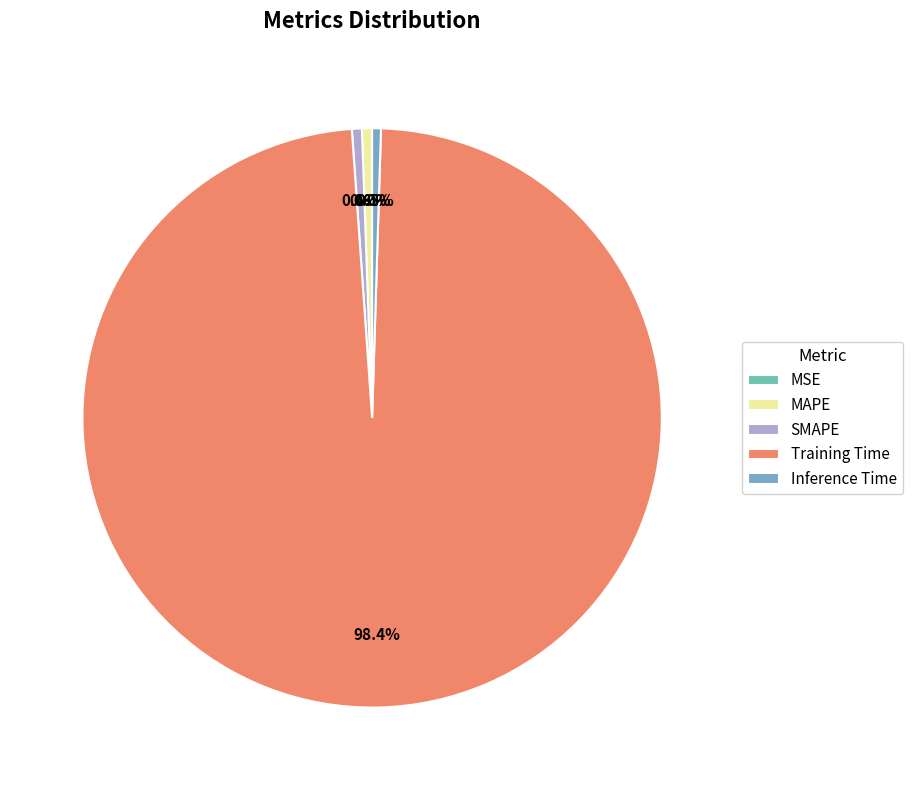

What percentage is the Training Time slice, to the nearest percent?

98%